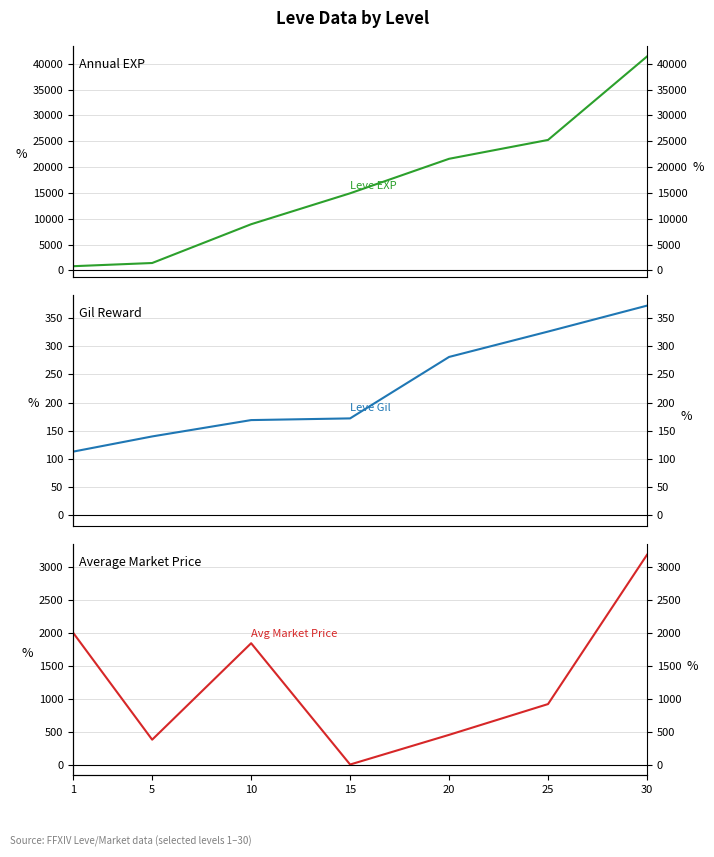

What is the difference between the Leve Gil values at 10 and 15?

3.0